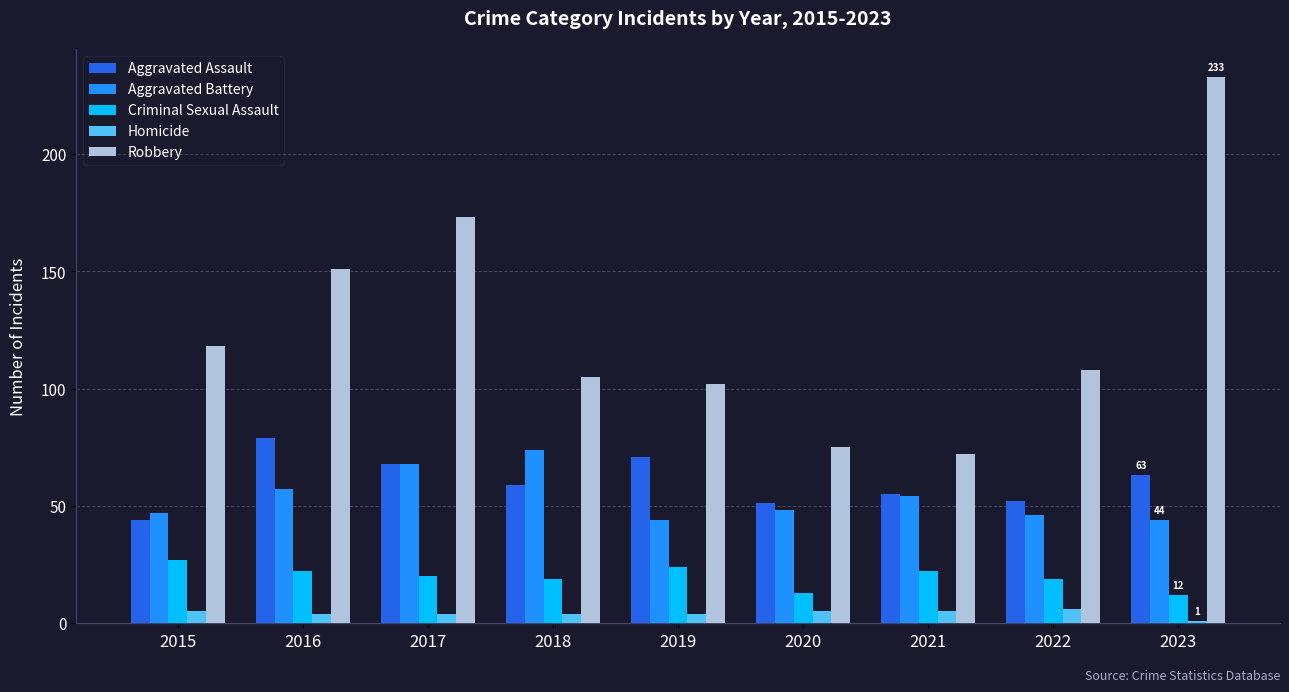

Is the value of Aggravated Assault at 2015 greater than the value of Criminal Sexual Assault at 2019?

Yes